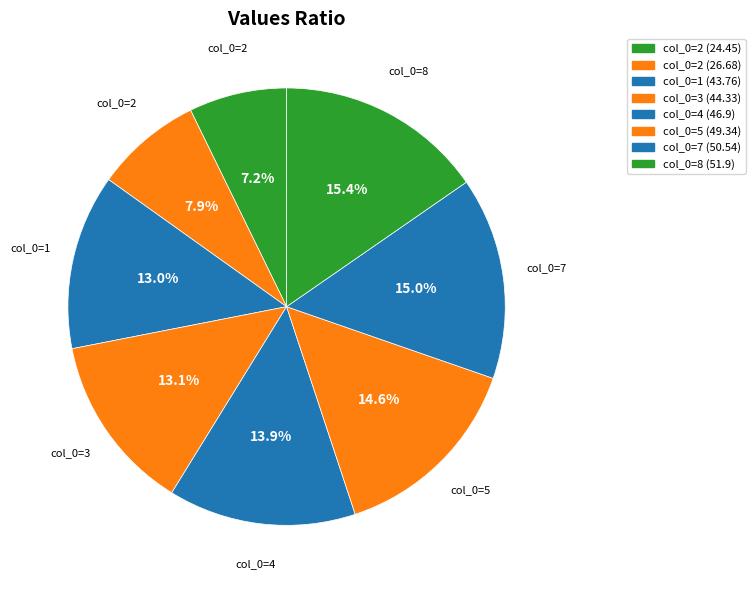

How many segments does this pie chart have?

8